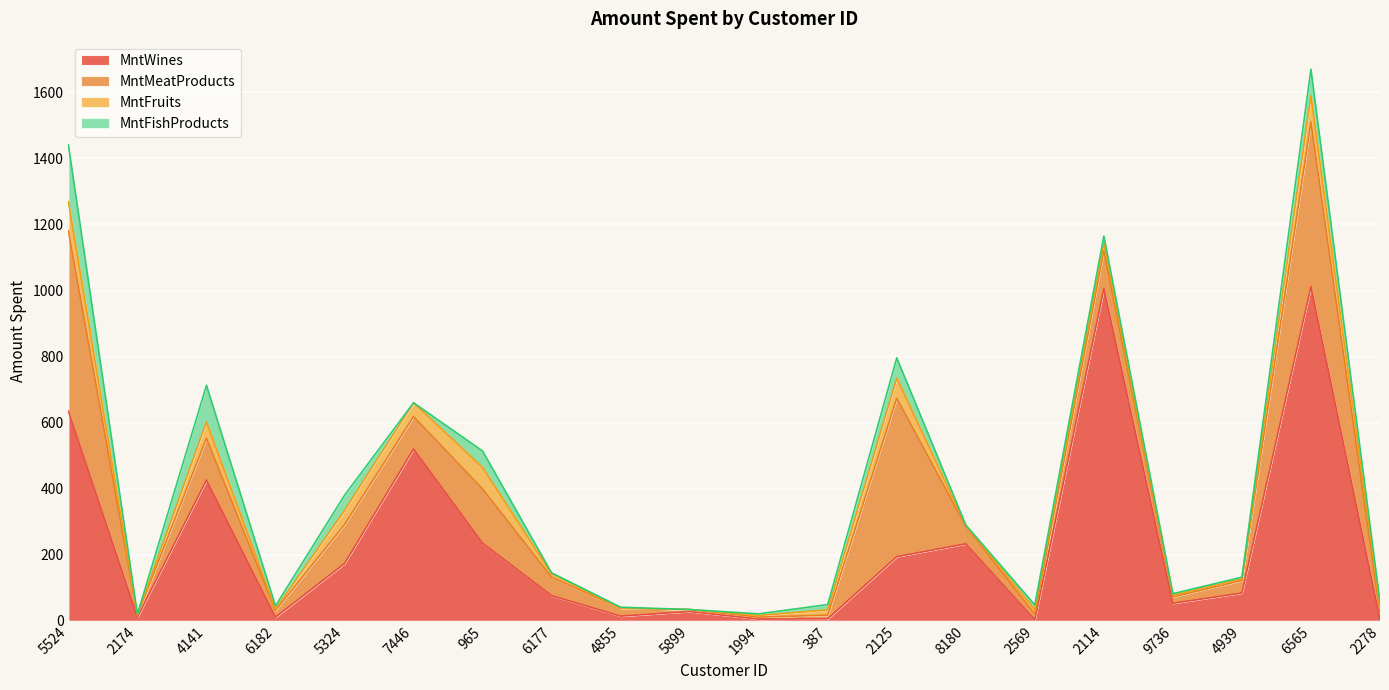

True or false: MntMeatProducts has a value of 118 at 5324.

True